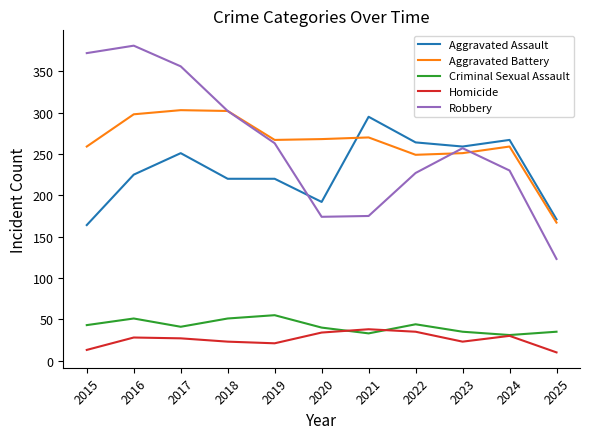

List the series in order of their peak value, lowest first.

Homicide, Criminal Sexual Assault, Aggravated Assault, Aggravated Battery, Robbery